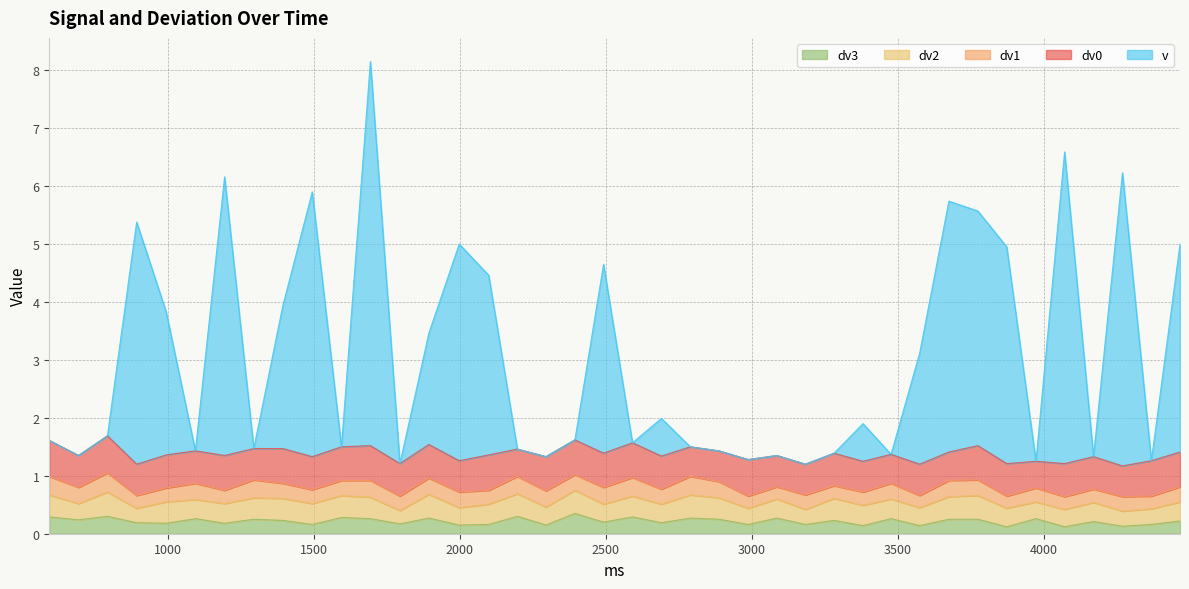

True or false: dv3 has a value of 0.2 at 4367.

True